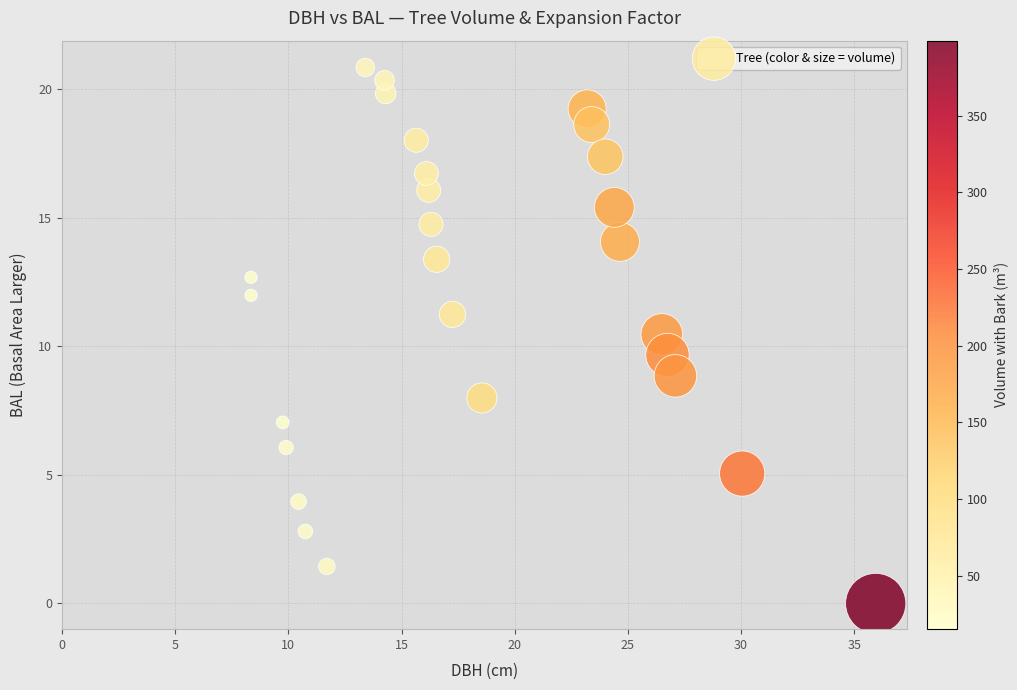

What is the range of X values (max minus min)?

27.6